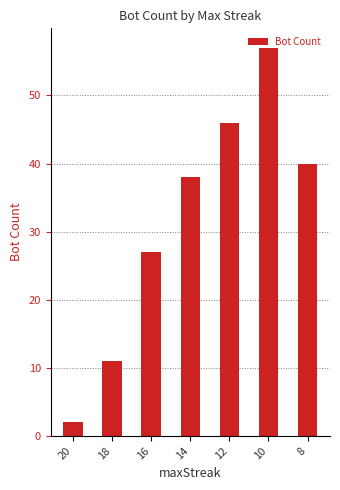

What is the change in value from 20 to 12?

+44